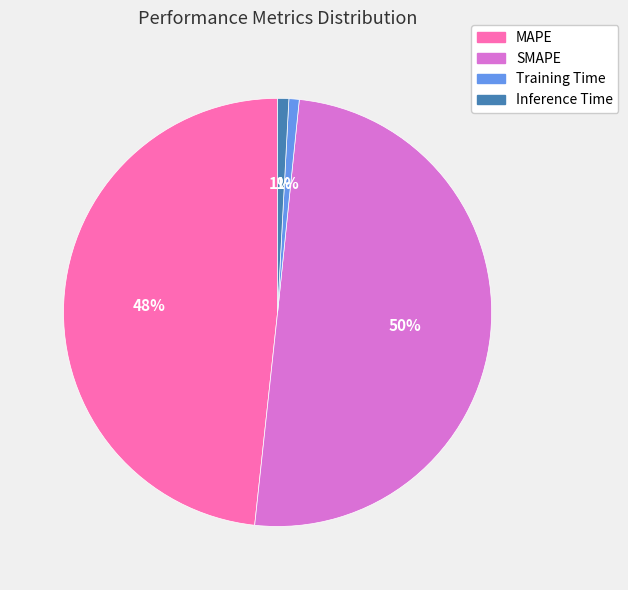

To the nearest percent, what is the average slice percentage?

25%